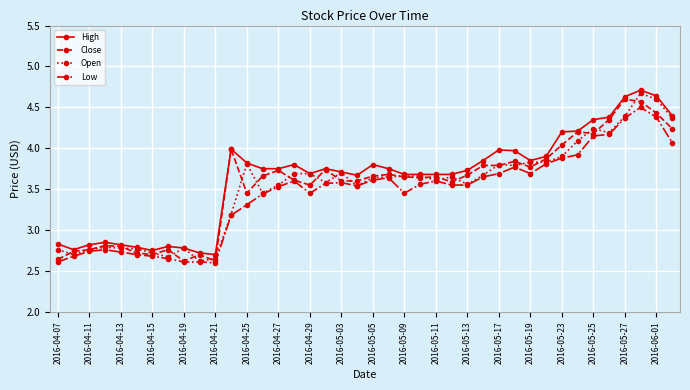

Which series has the largest range (max minus min)?

Open